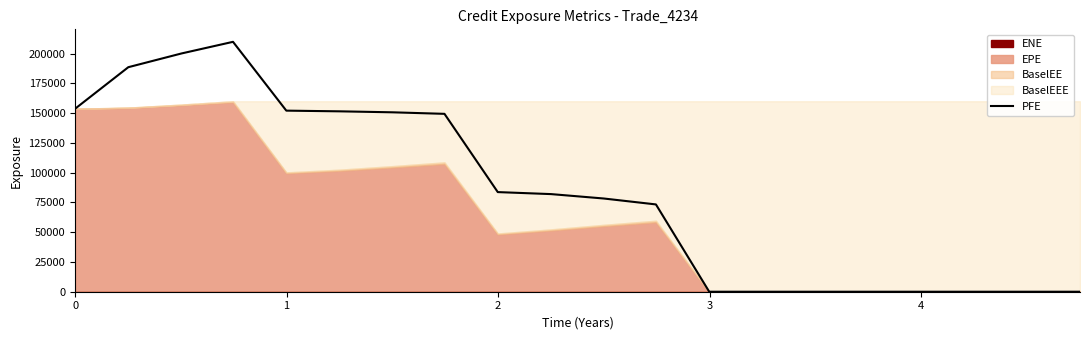

What is the difference between the maximum and minimum values?

209957.0